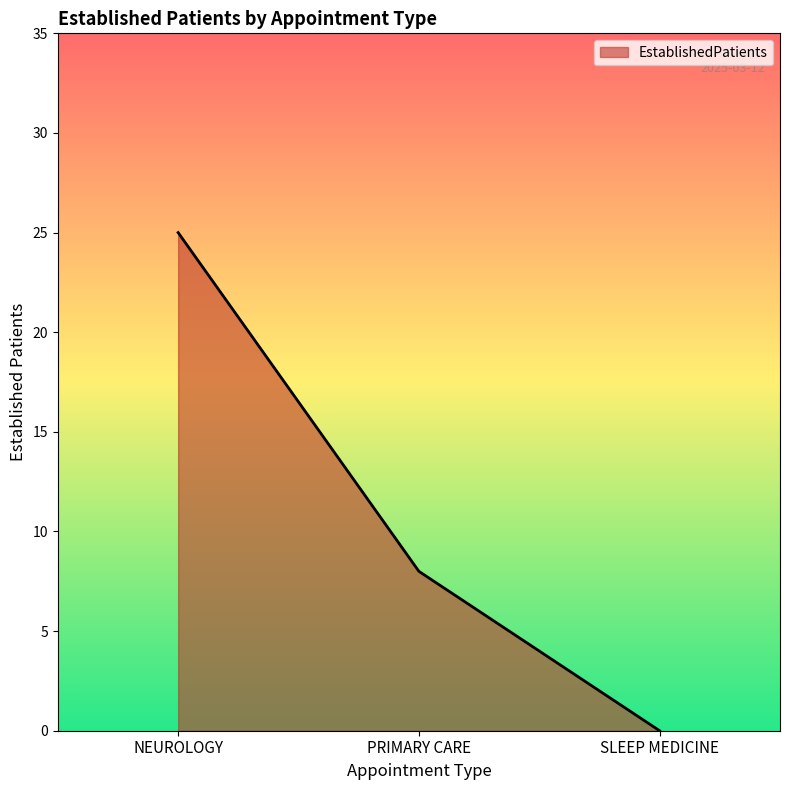

How many series are shown in this chart?

1